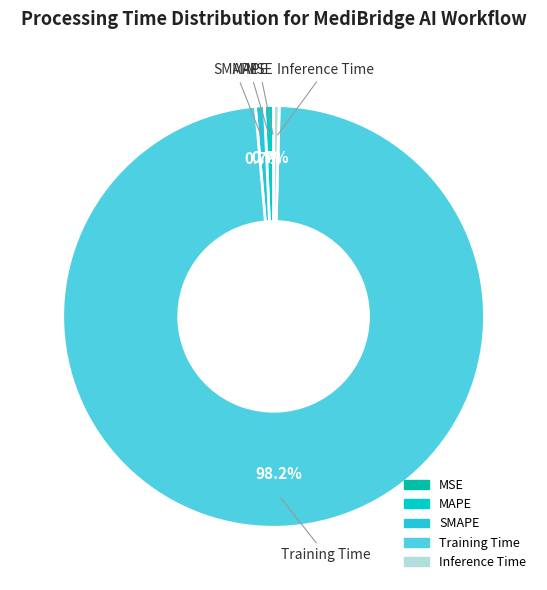

Combined, do SMAPE and Inference Time account for over 50%?

No